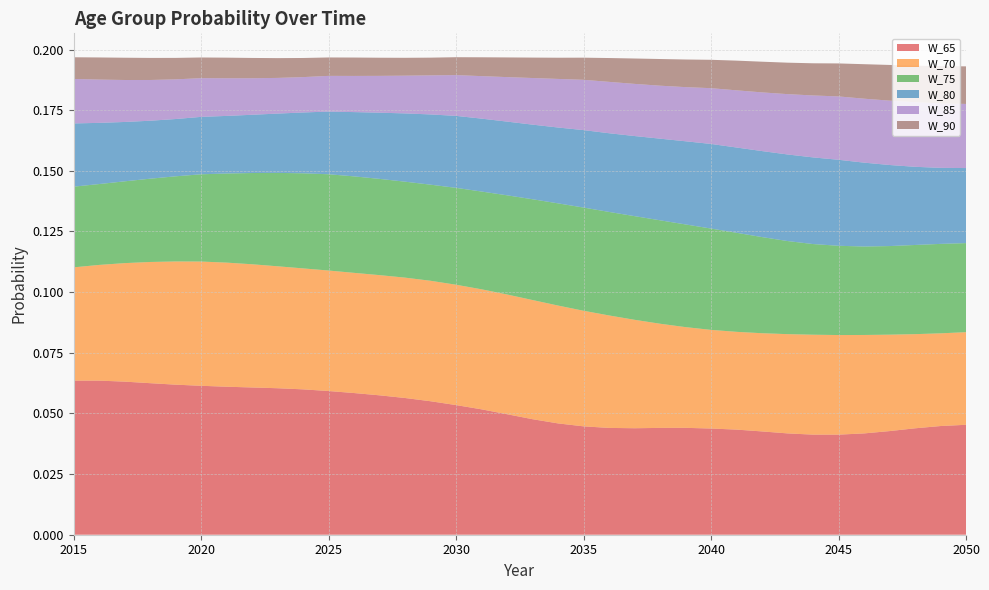

Reading left to right, transcribe all the data shown in this chart.

W_65: 0.1	0.1	0.1	0.1	0.1	0.1	0.1	0.1	0.1	0.1	0.1	0.1	0.1	0.1	0.1	0.1	0.1	0.0	0.0	0.0	0.0	0.0	0.0	0.0	0.0	0.0	0.0	0.0	0.0	0.0	0.0	0.0	0.0	0.0	0.0	0.0
W_70: 0.0	0.0	0.0	0.0	0.1	0.1	0.1	0.1	0.1	0.0	0.0	0.0	0.0	0.0	0.0	0.0	0.0	0.0	0.0	0.0	0.0	0.0	0.0	0.0	0.0	0.0	0.0	0.0	0.0	0.0	0.0	0.0	0.0	0.0	0.0	0.0
W_75: 0.0	0.0	0.0	0.0	0.0	0.0	0.0	0.0	0.0	0.0	0.0	0.0	0.0	0.0	0.0	0.0	0.0	0.0	0.0	0.0	0.0	0.0	0.0	0.0	0.0	0.0	0.0	0.0	0.0	0.0	0.0	0.0	0.0	0.0	0.0	0.0
W_80: 0.0	0.0	0.0	0.0	0.0	0.0	0.0	0.0	0.0	0.0	0.0	0.0	0.0	0.0	0.0	0.0	0.0	0.0	0.0	0.0	0.0	0.0	0.0	0.0	0.0	0.0	0.0	0.0	0.0	0.0	0.0	0.0	0.0	0.0	0.0	0.0
W_85: 0.0	0.0	0.0	0.0	0.0	0.0	0.0	0.0	0.0	0.0	0.0	0.0	0.0	0.0	0.0	0.0	0.0	0.0	0.0	0.0	0.0	0.0	0.0	0.0	0.0	0.0	0.0	0.0	0.0	0.0	0.0	0.0	0.0	0.0	0.0	0.0
W_90: 0.0	0.0	0.0	0.0	0.0	0.0	0.0	0.0	0.0	0.0	0.0	0.0	0.0	0.0	0.0	0.0	0.0	0.0	0.0	0.0	0.0	0.0	0.0	0.0	0.0	0.0	0.0	0.0	0.0	0.0	0.0	0.0	0.0	0.0	0.0	0.0